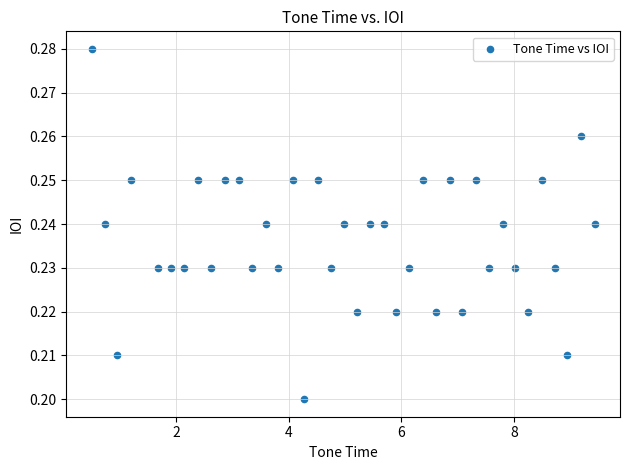

What is the range of X values (max minus min)?

8.9